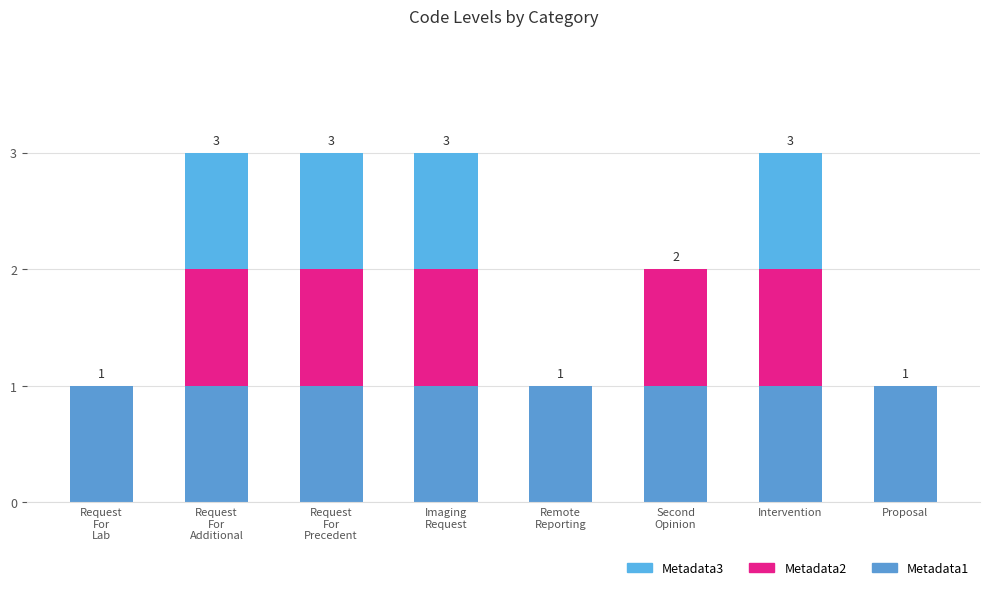

Rank the series at Request
For
Lab from lowest to highest value.

Metadata2, Metadata3, Metadata1